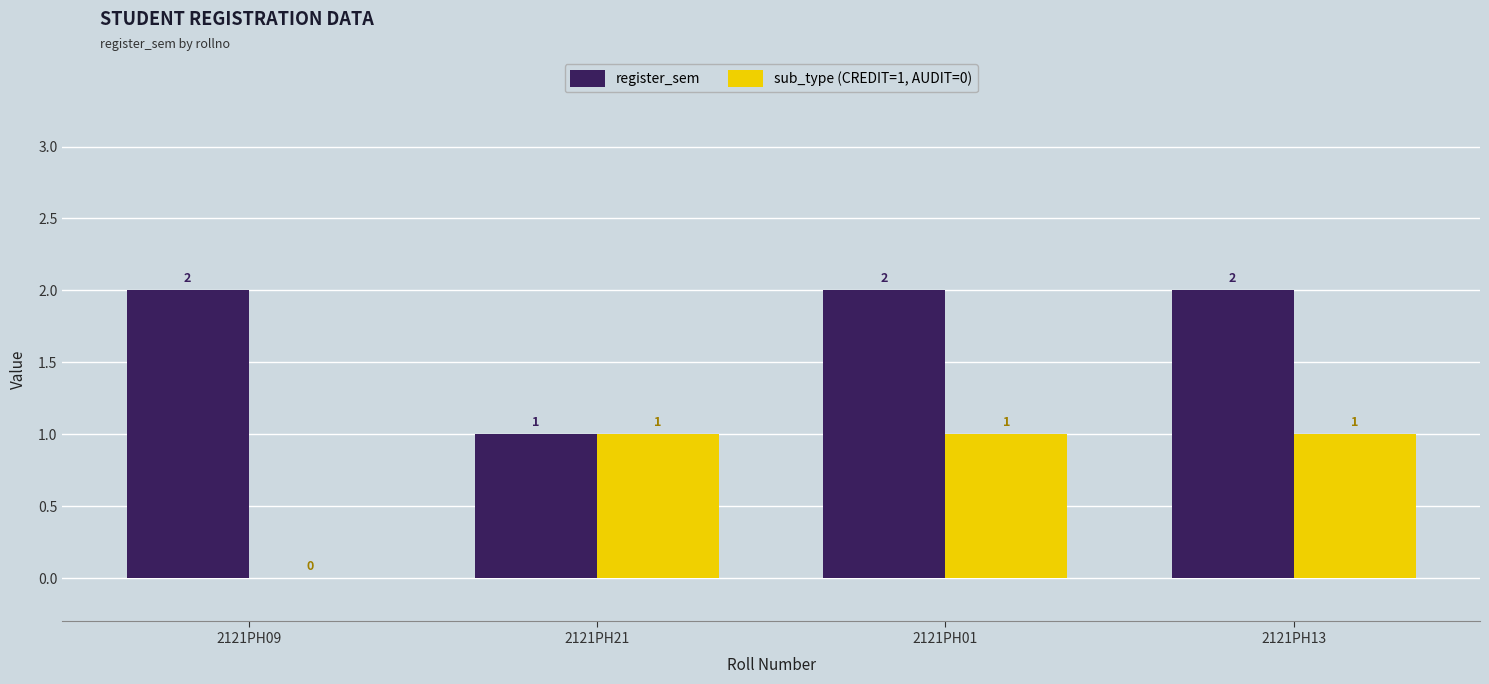

What is the sum of all sub_type (CREDIT=1, AUDIT=0) values?

3